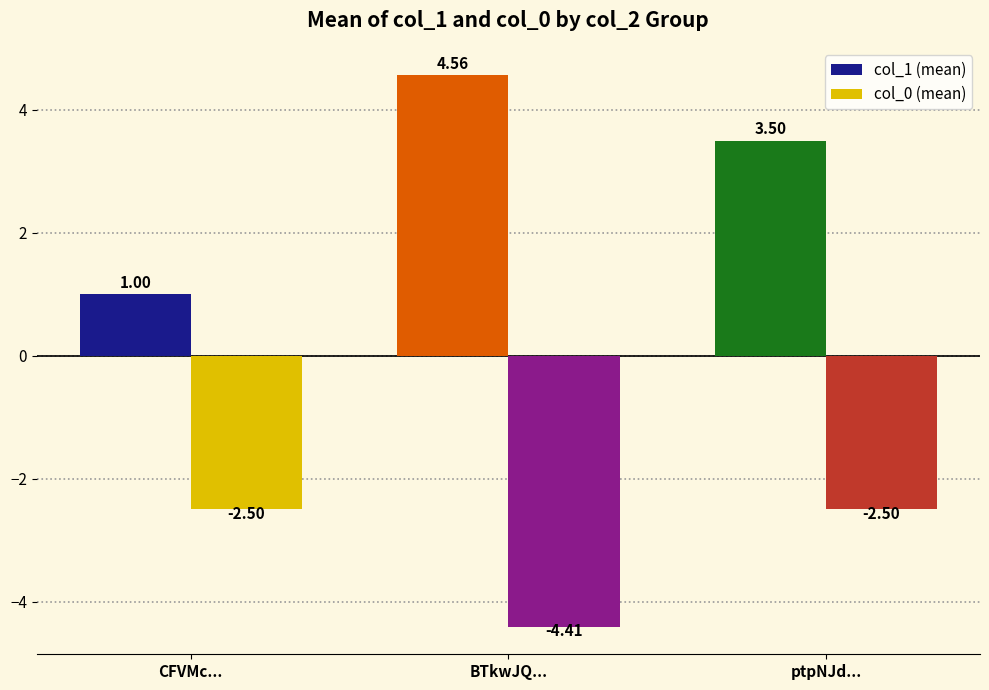

List the series in order of their peak value, lowest first.

col_0 (mean), col_1 (mean)